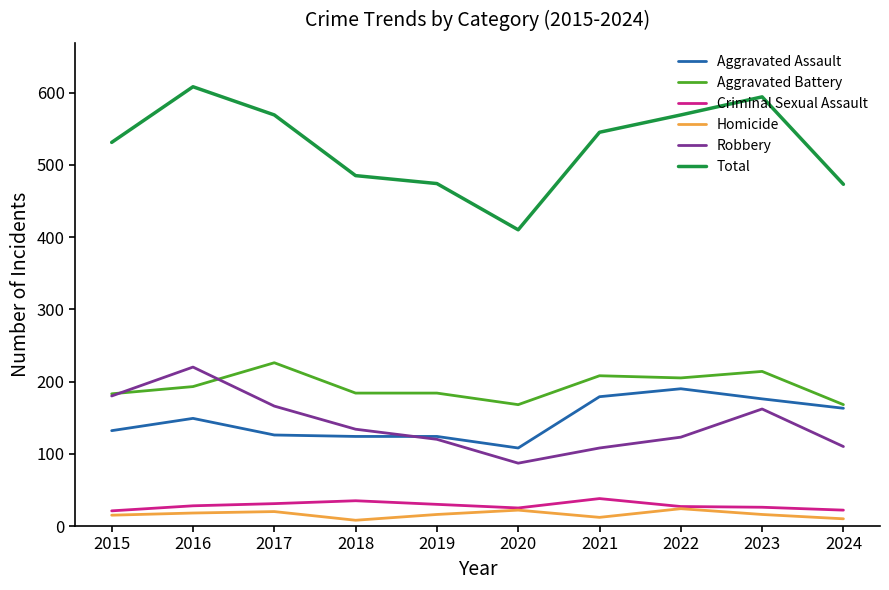

Which label corresponds to the largest value in the chart?

2016